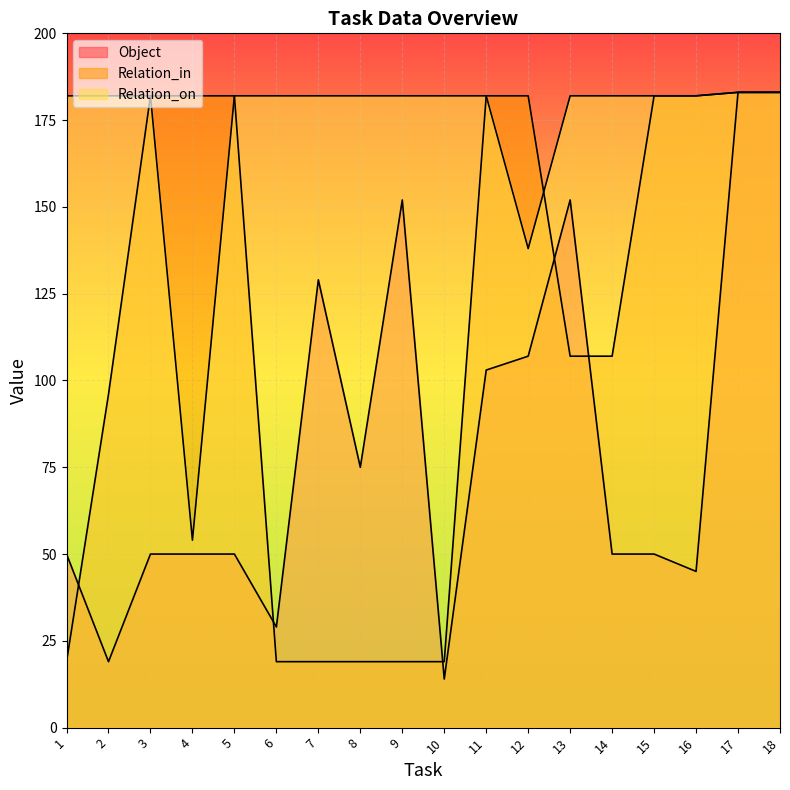

Rank the series at 8 from highest to lowest value.

Relation_on, Object, Relation_in